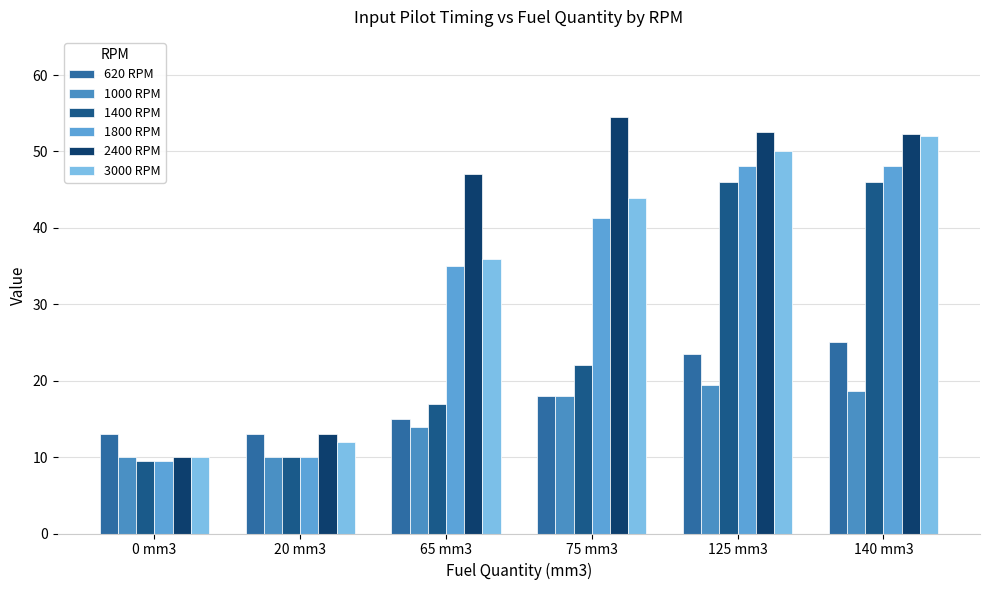

The 3000 RPM series shows 10.0 at 0 mm3. True or false?

True